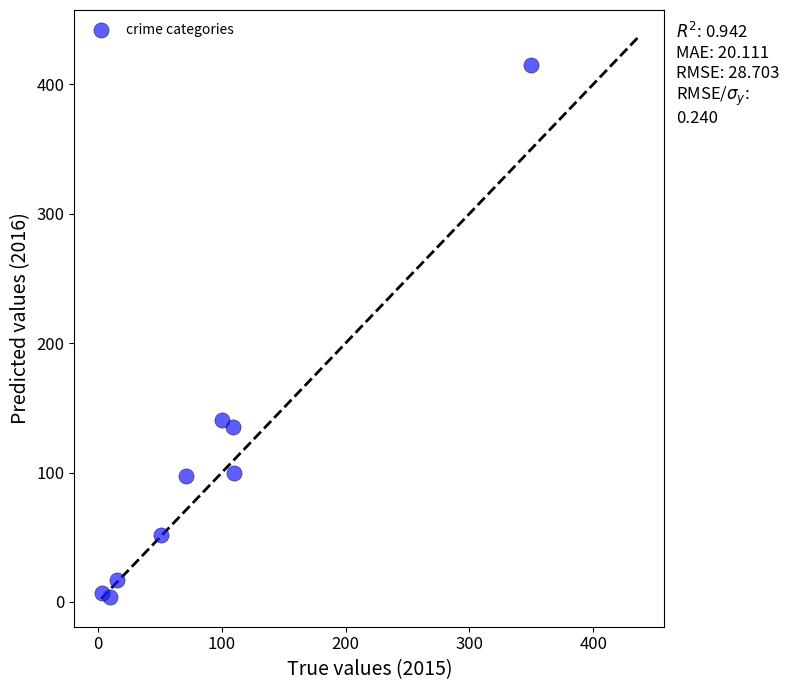

What Y value in the scatter plot is closest to 209?

141